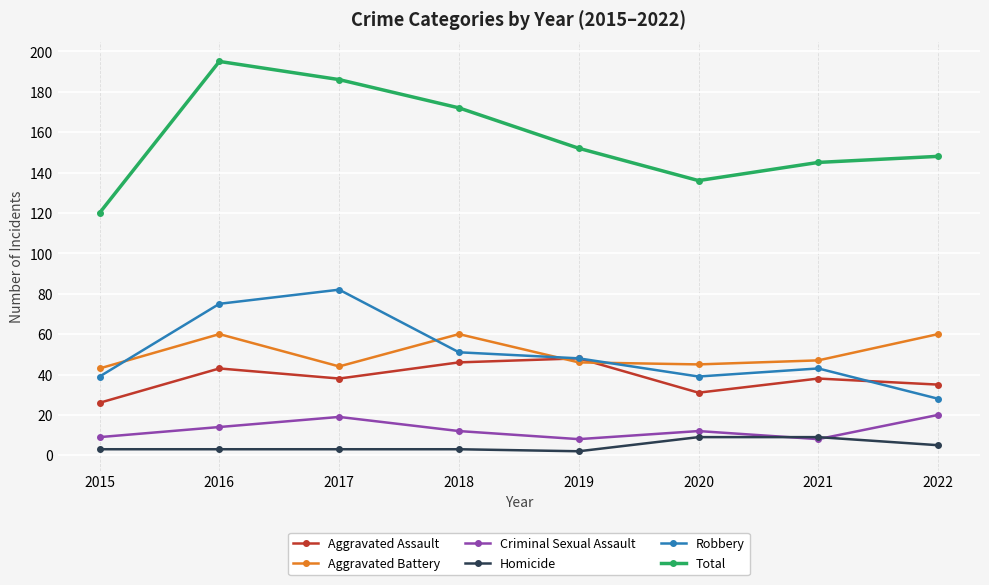

Where is the first local minimum for Aggravated Assault?

2017